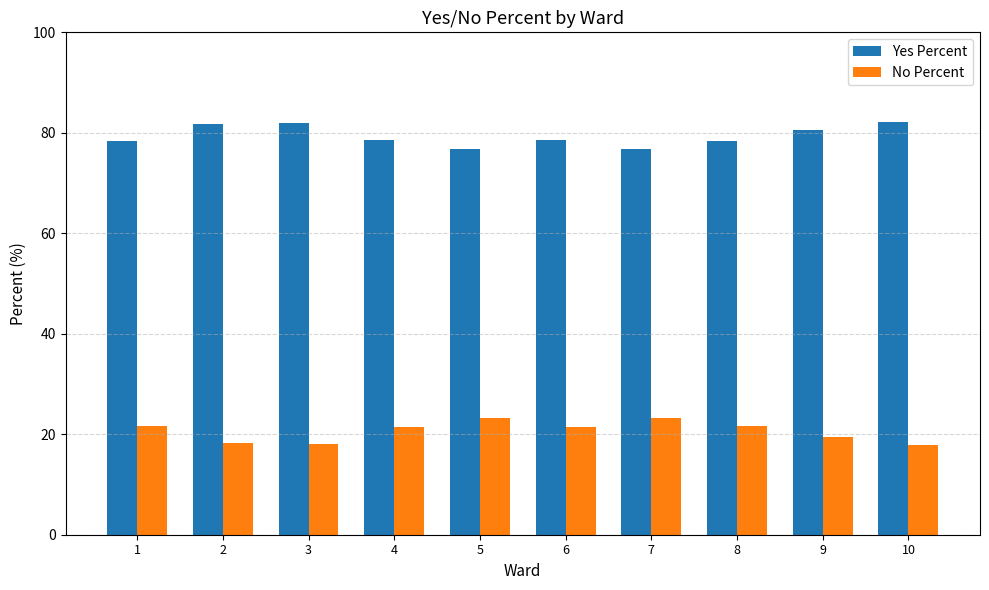

What is the difference between the highest and lowest values at 9?

61.1